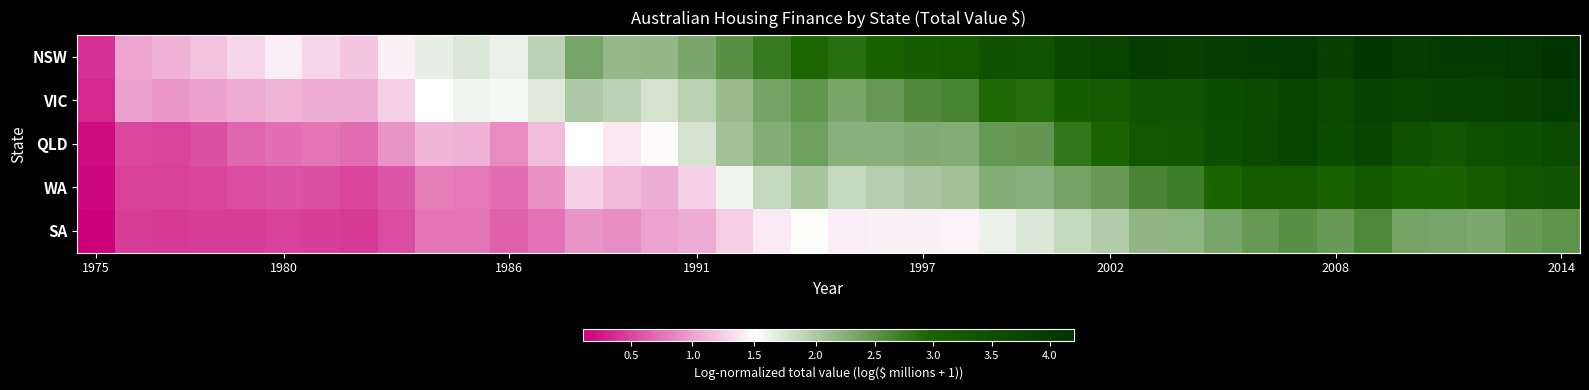

Which category has the lowest value across all series?

1975